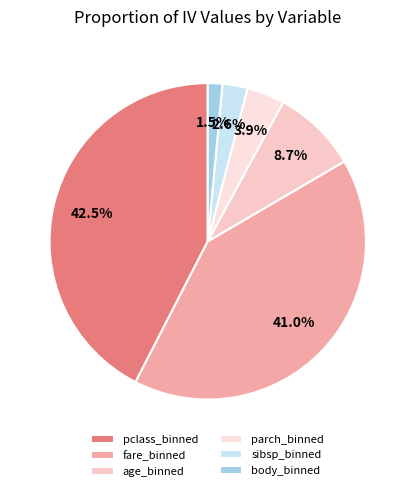

Count the number of slices in the pie.

6